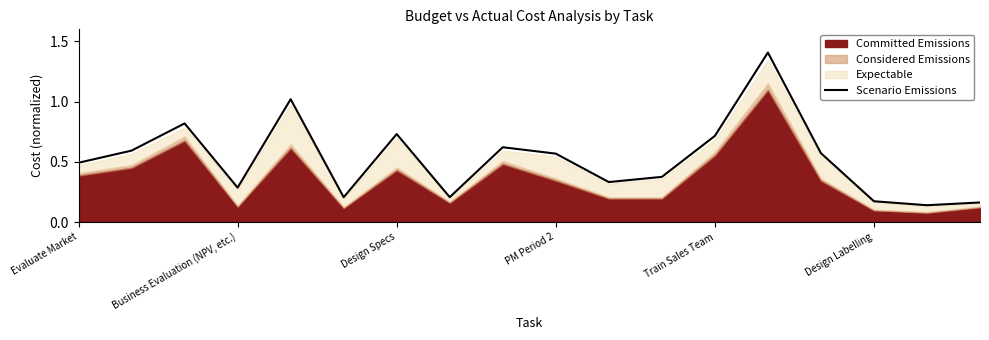

What is the greatest value displayed?

1.4